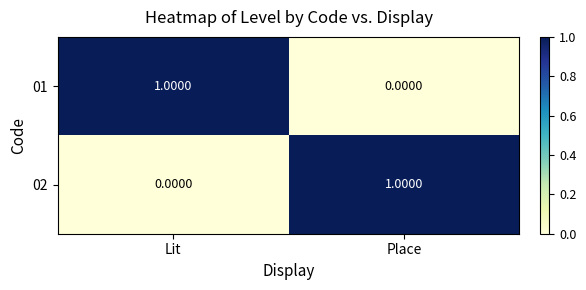

Where is 01 nearest to the value 0?

Place